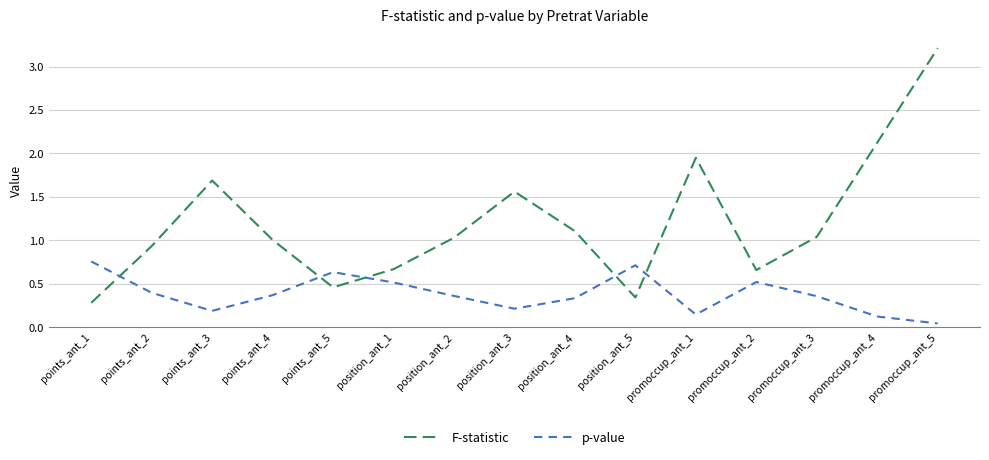

Between which two adjacent categories do p-value and F-statistic first intersect?

points_ant_1 and points_ant_2